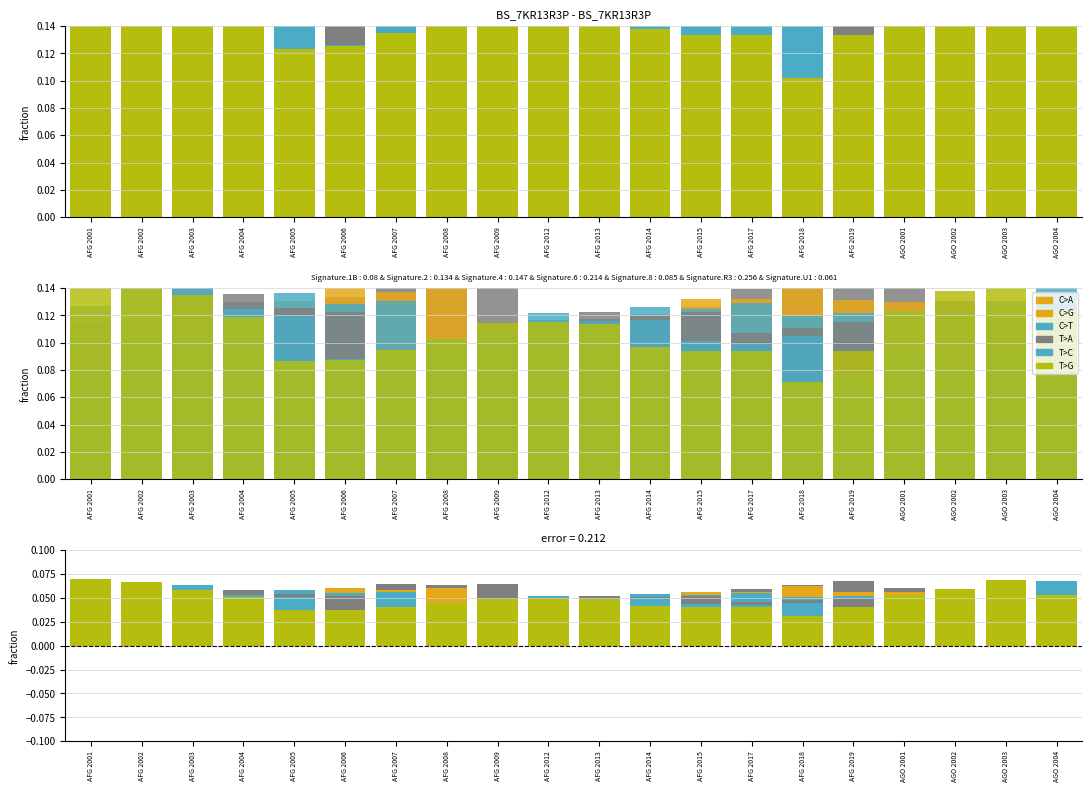

At which label does C>T reach its minimum?

AFG 2001